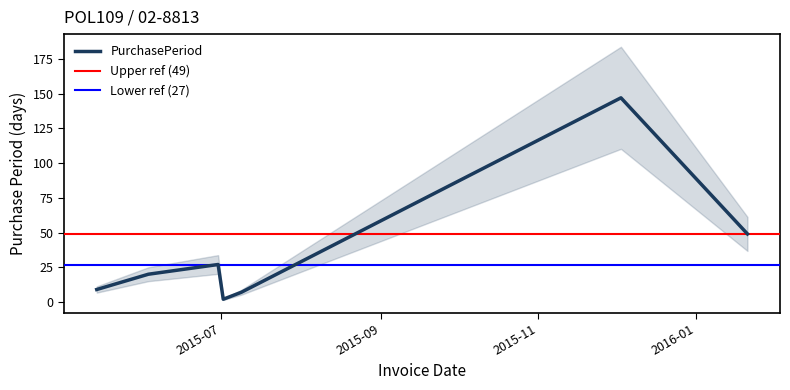

Reading right to left, list all the values displayed in this chart.

2016-01-21=49	2015-12-03=147	2015-07-09=7	2015-07-02=2	2015-06-30=27	2015-06-03=20	2015-05-14=9